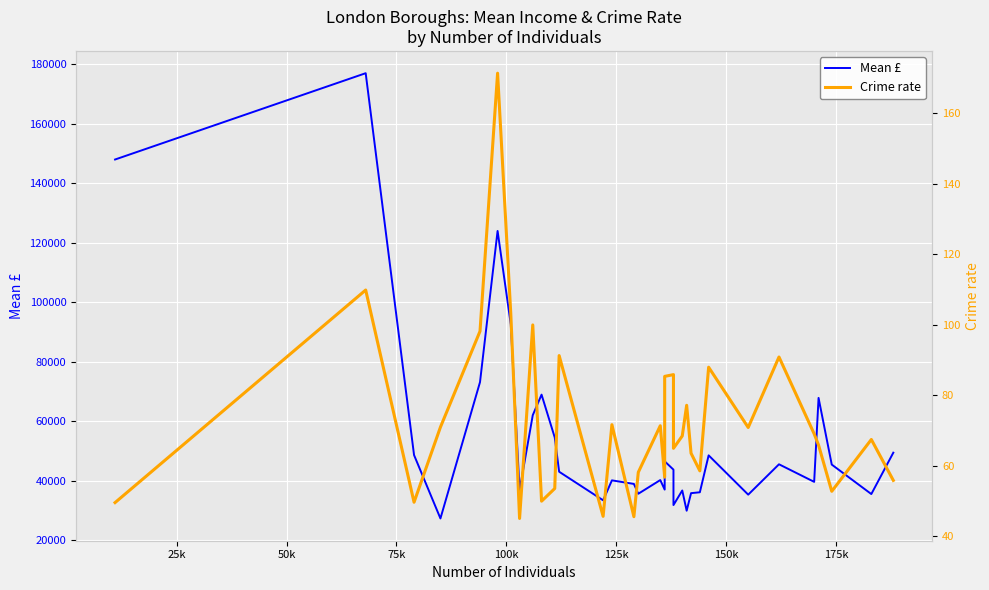

What is the greatest value displayed?

177000.0